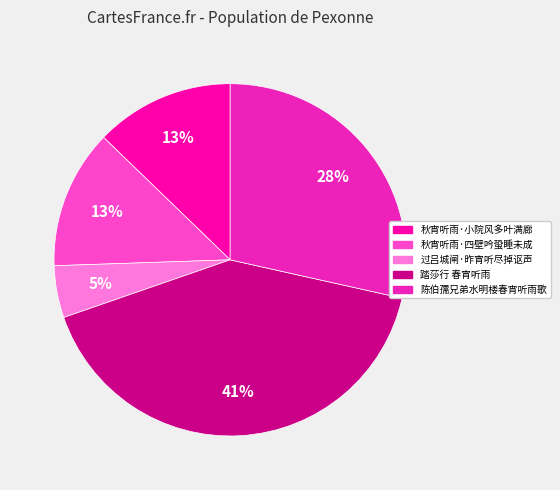

Is the sum of 过吕城闸·昨宵听尽掉讴声 and 秋宵听雨·四壁吟蛩睡未成 greater than half?

No